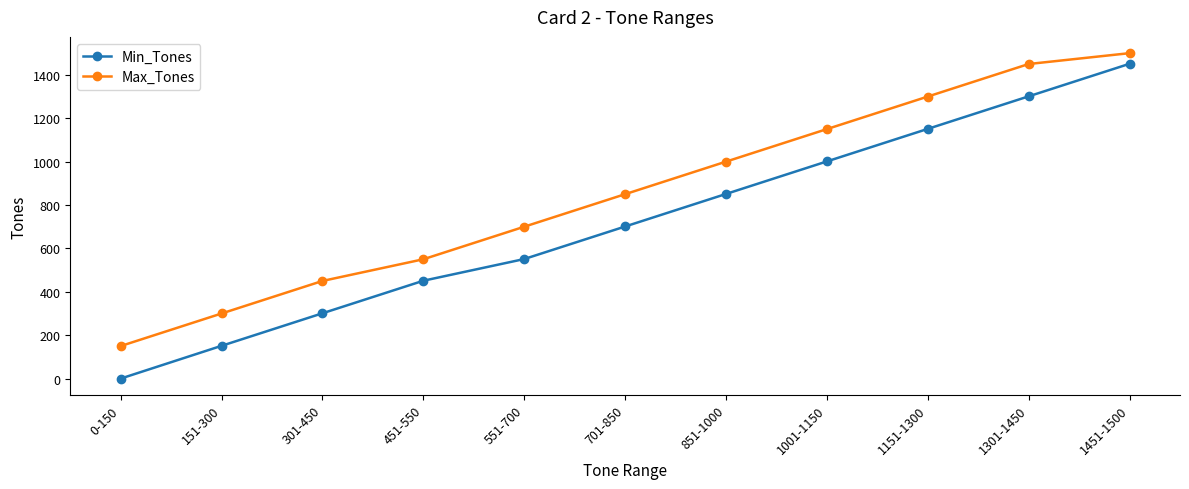

At how many categories does at least one series exceed 1183?

3